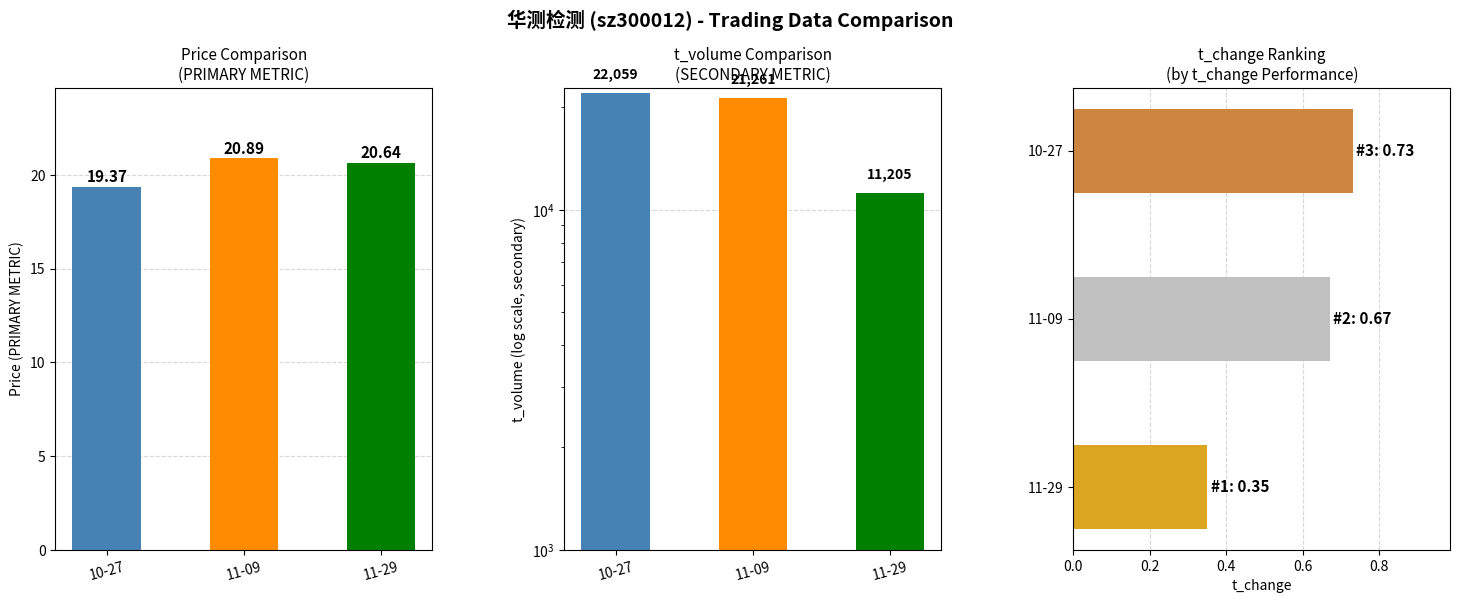

What is the difference between the highest and lowest values at 11-09?

21260.3